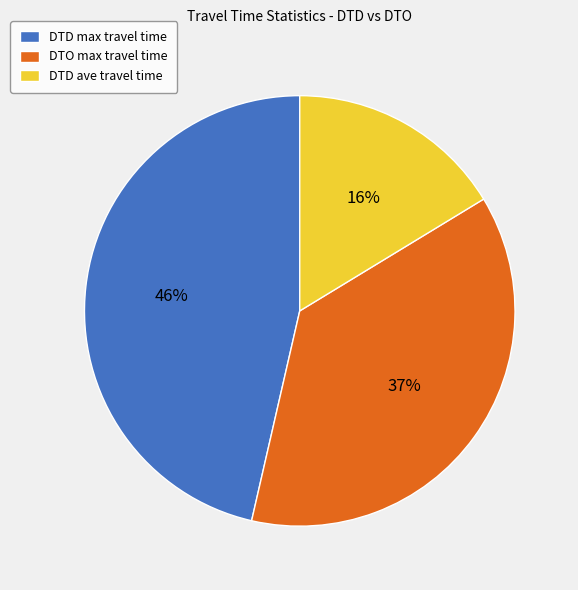

To the nearest percent, what percentage of the pie is DTO max travel time?

37%